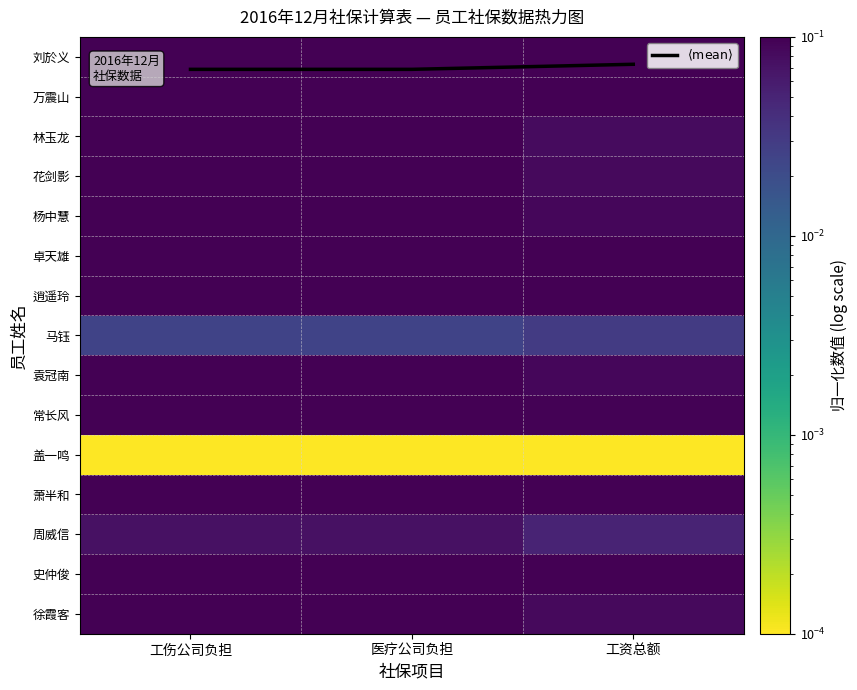

List the labels in order of 杨中慧 value, smallest first.

工资总额, 工伤公司负担, 医疗公司负担